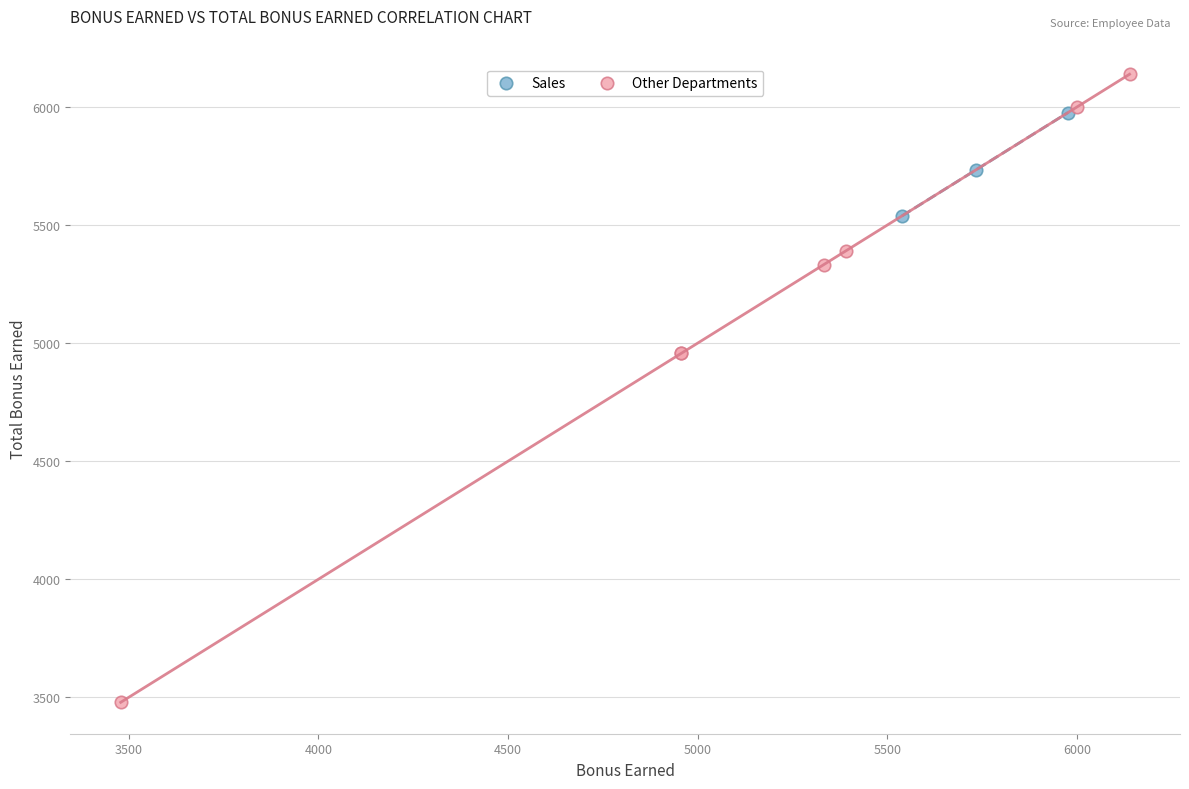

Which series reaches the maximum Y coordinate?

Other Departments